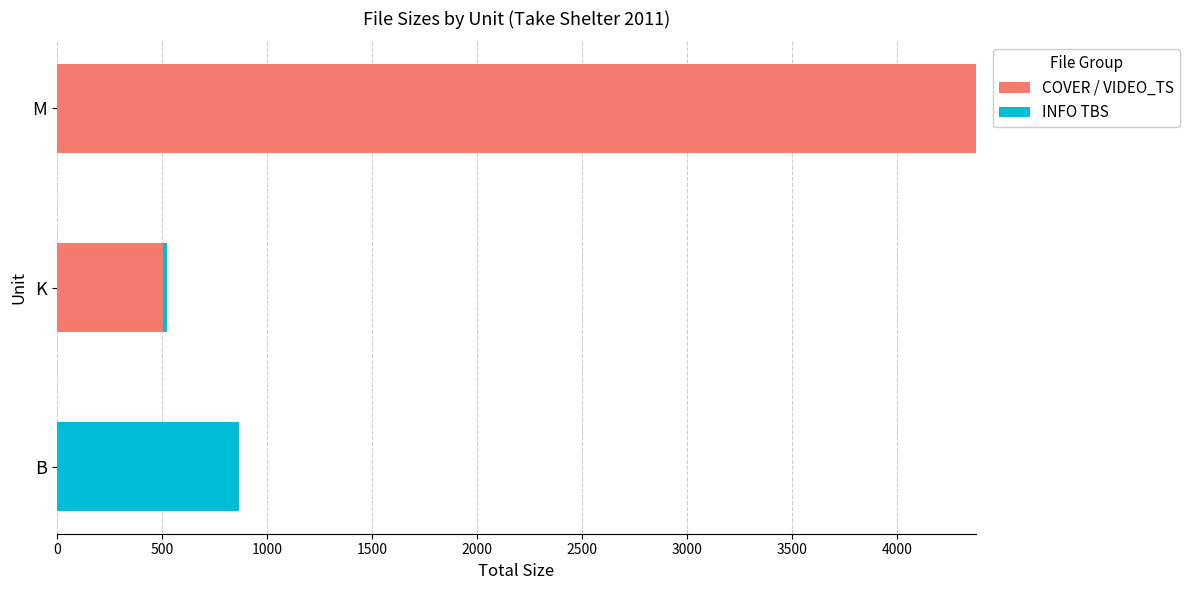

Where is COVER / VIDEO_TS nearest to the value 2187?

K